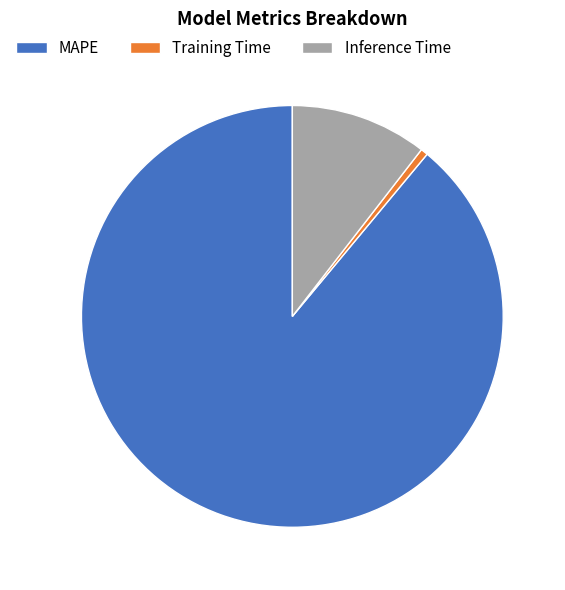

Count the number of slices in the pie.

3